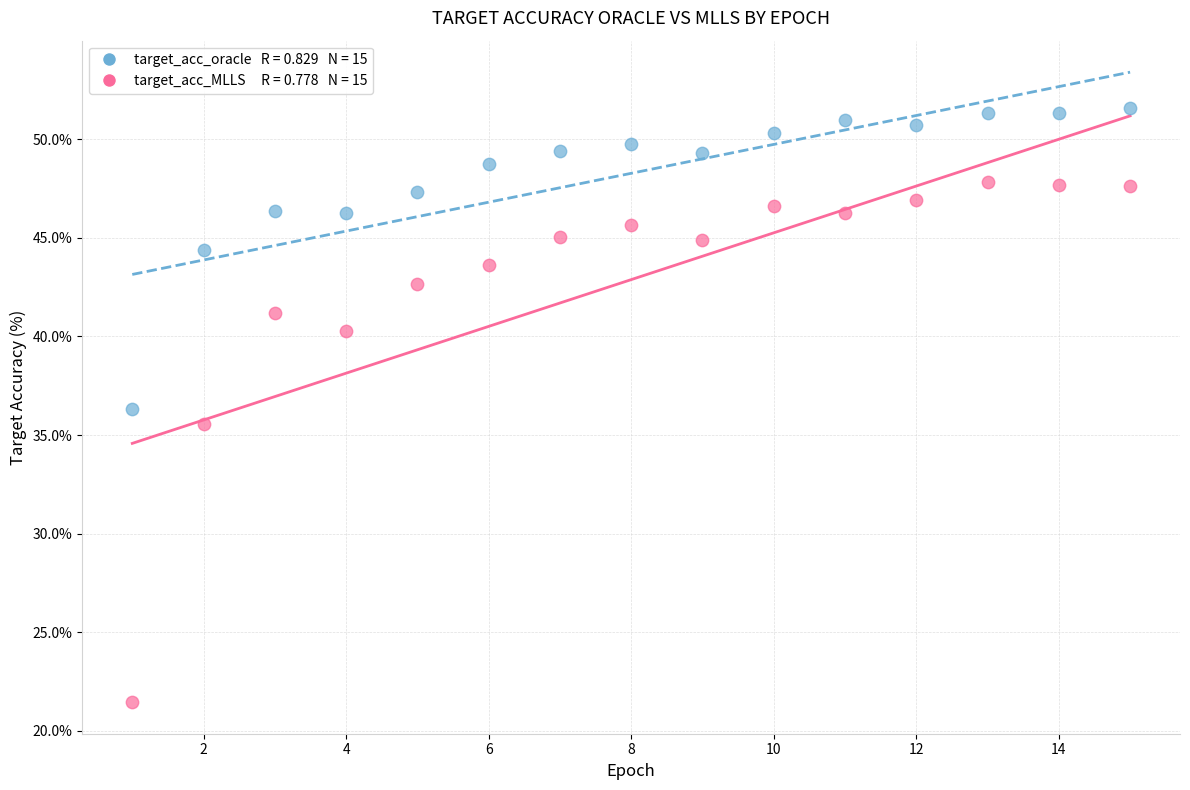

Across all data points, what is the range of Y values (max minus min)?

30.1